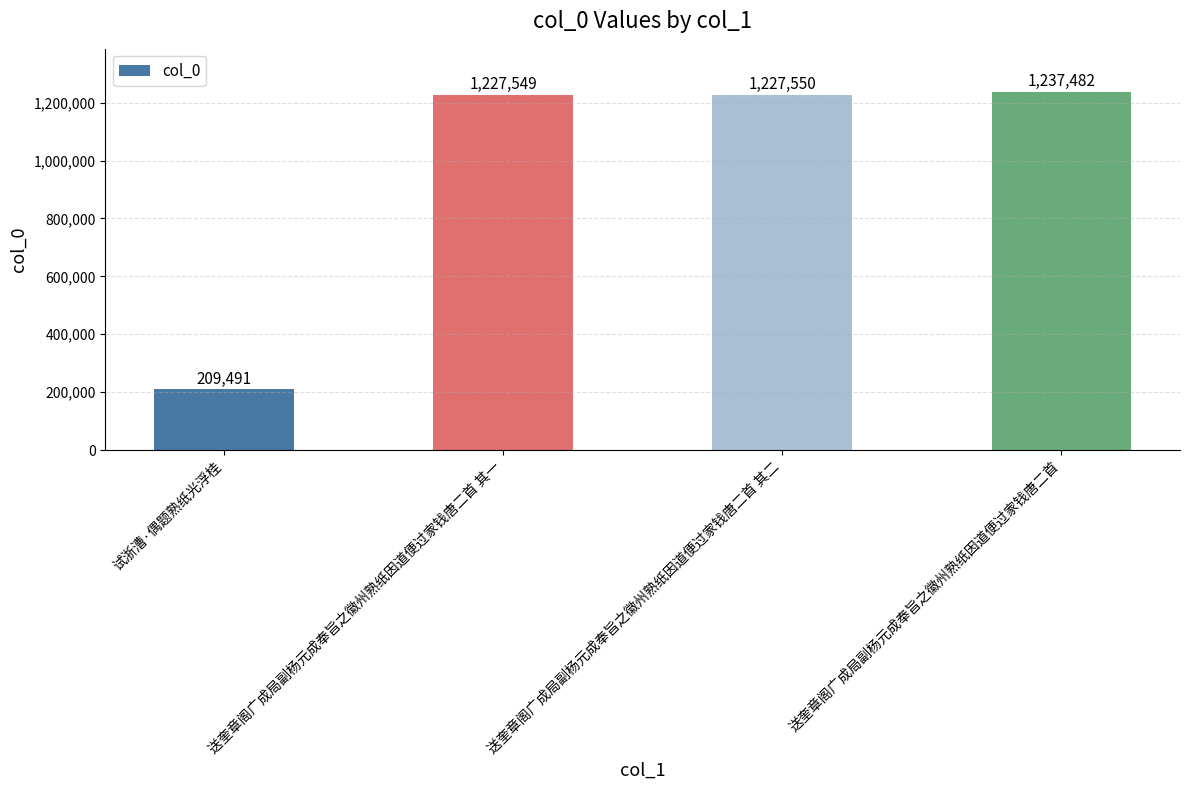

At which category does the chart reach its minimum across all series?

试浙漕·偶题熟纸光浮桂